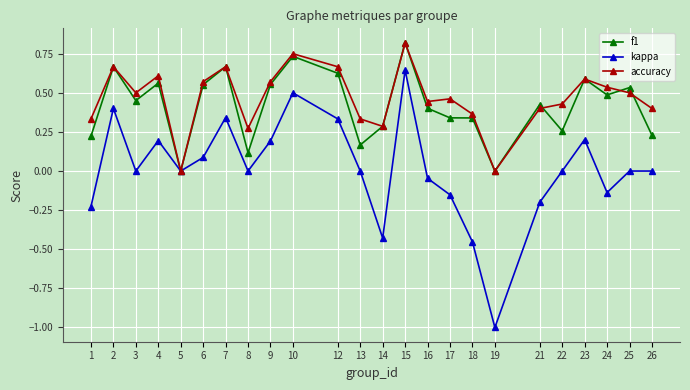

How many accuracy values are between 0 and 1?

24